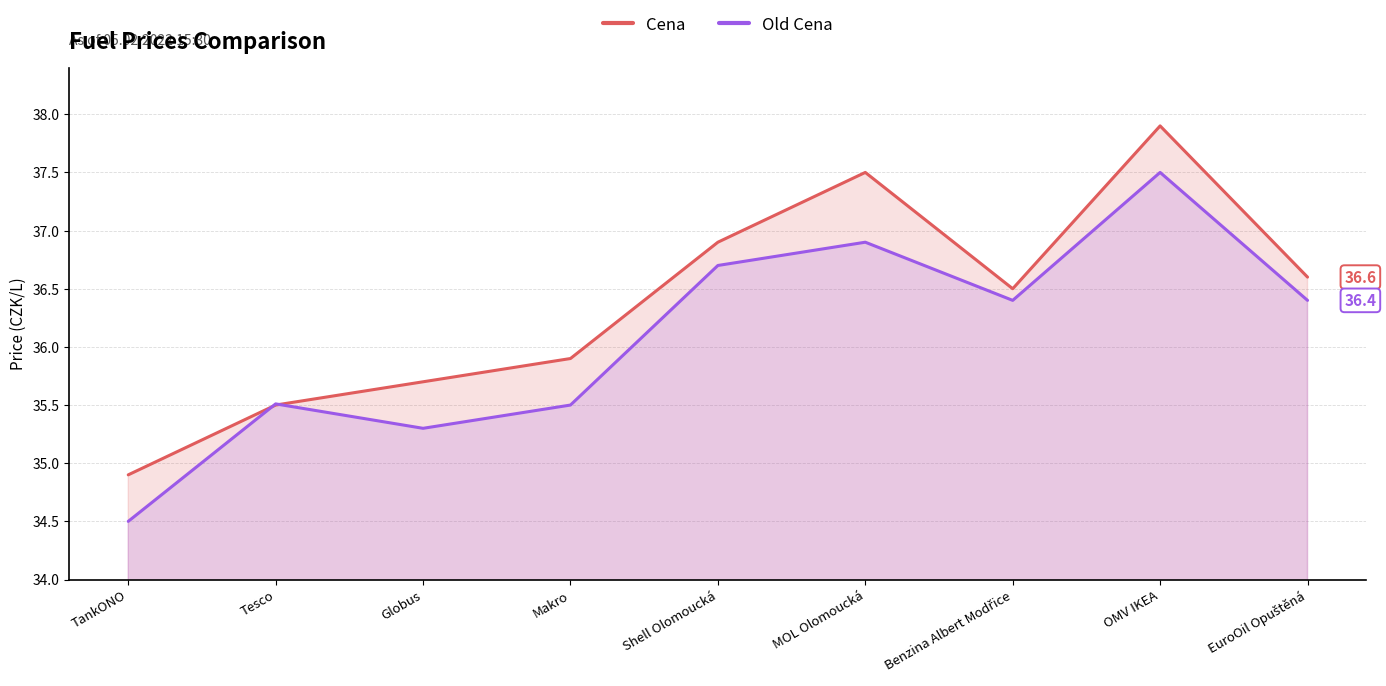

At which category does the chart reach its minimum across all series?

TankONO